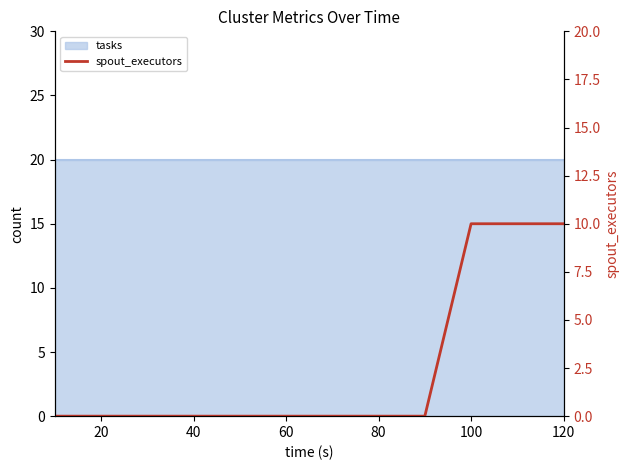

Reading left to right, transcribe all the data shown in this chart.

0	0	0	0	0	0	0	0	0	10	10	10